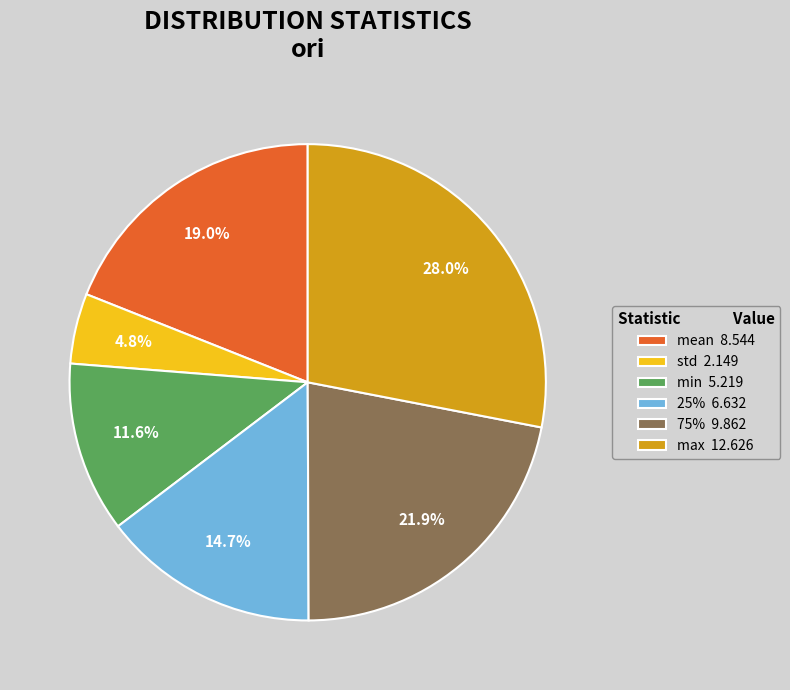

To the nearest percent, what is the average slice percentage?

17%